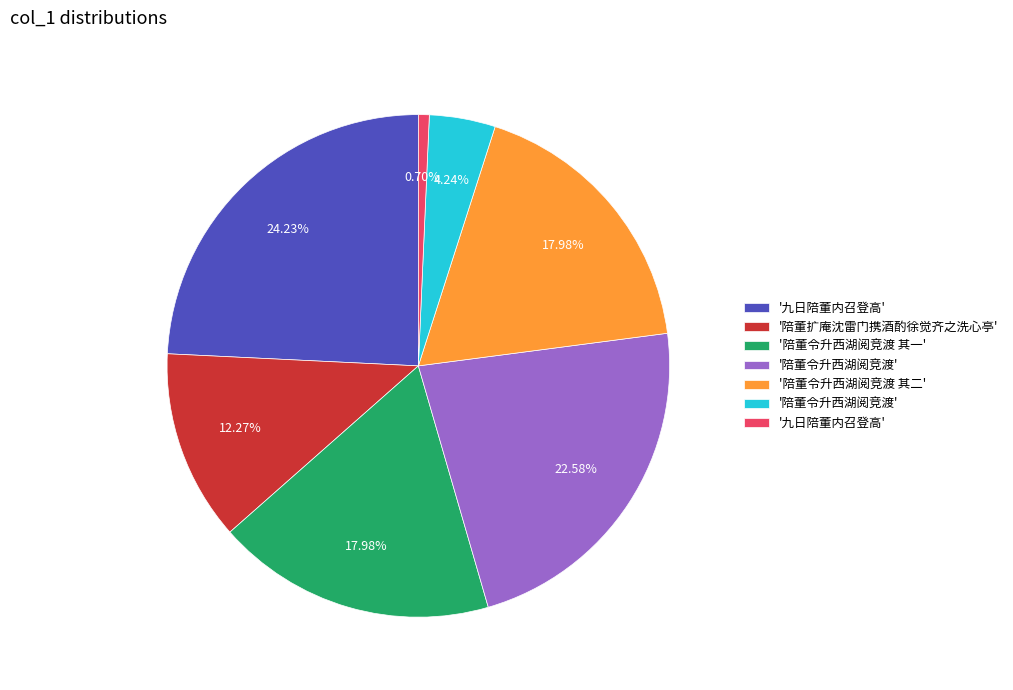

Does any single category account for the majority?

No